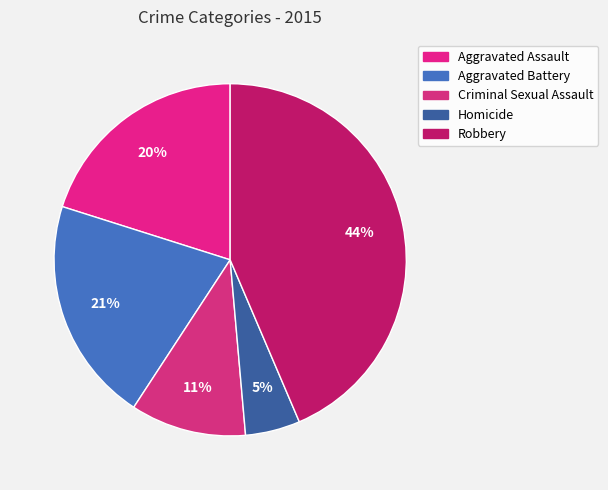

Rank the categories by value from lowest to highest.

Homicide, Criminal Sexual Assault, Aggravated Assault, Aggravated Battery, Robbery